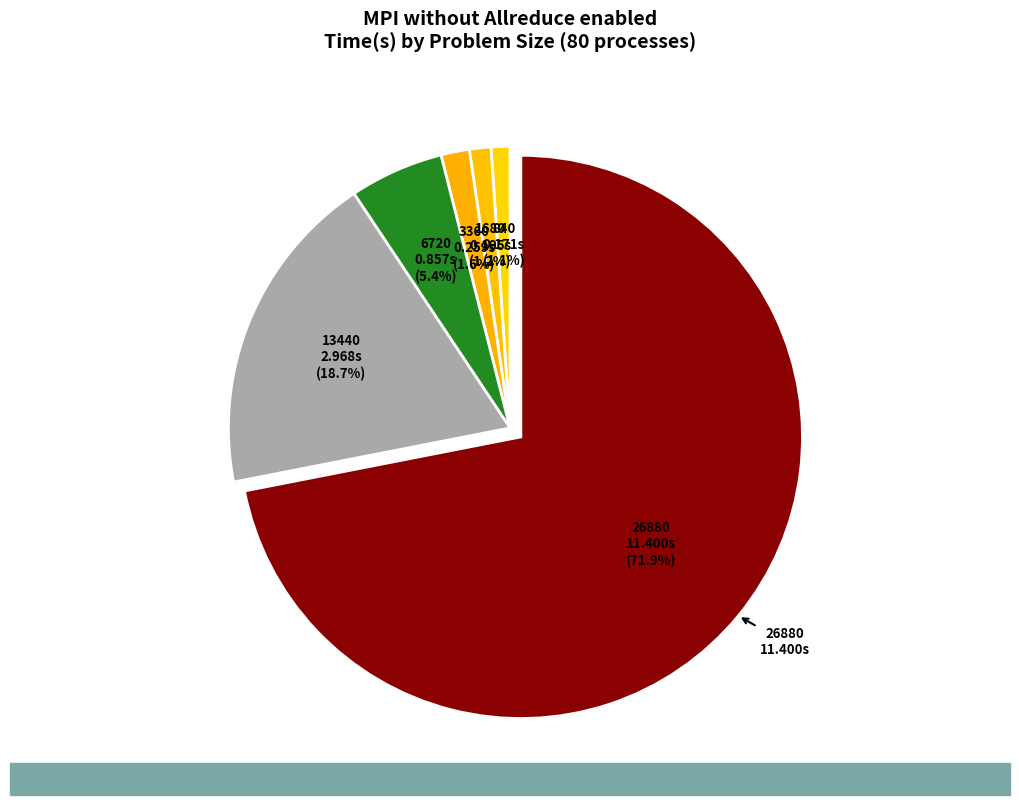

How many segments does this pie chart have?

6